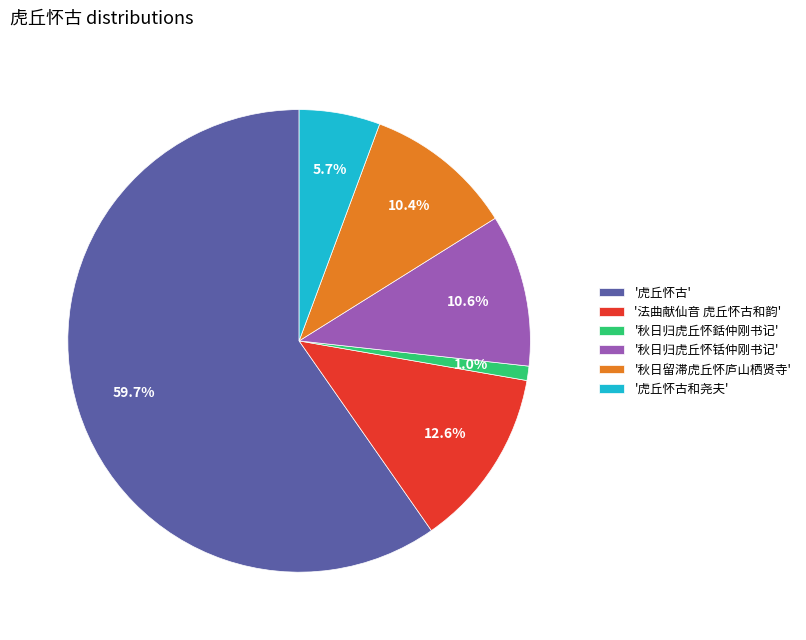

Combined, what portion of the pie is '秋日归虎丘怀銛仲刚书记' and '法曲献仙音 虎丘怀古和韵'?

13.6%